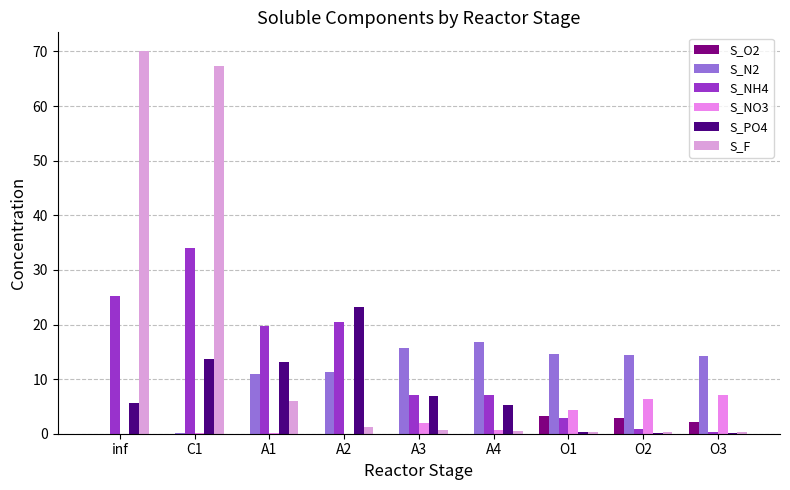

What is the sum of the S_PO4 values at O2 and A1?

13.3